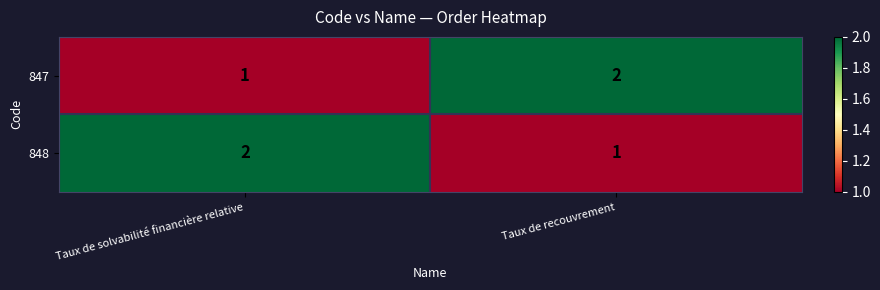

The value of 847 at Taux de recouvrement is 2. True or false?

True